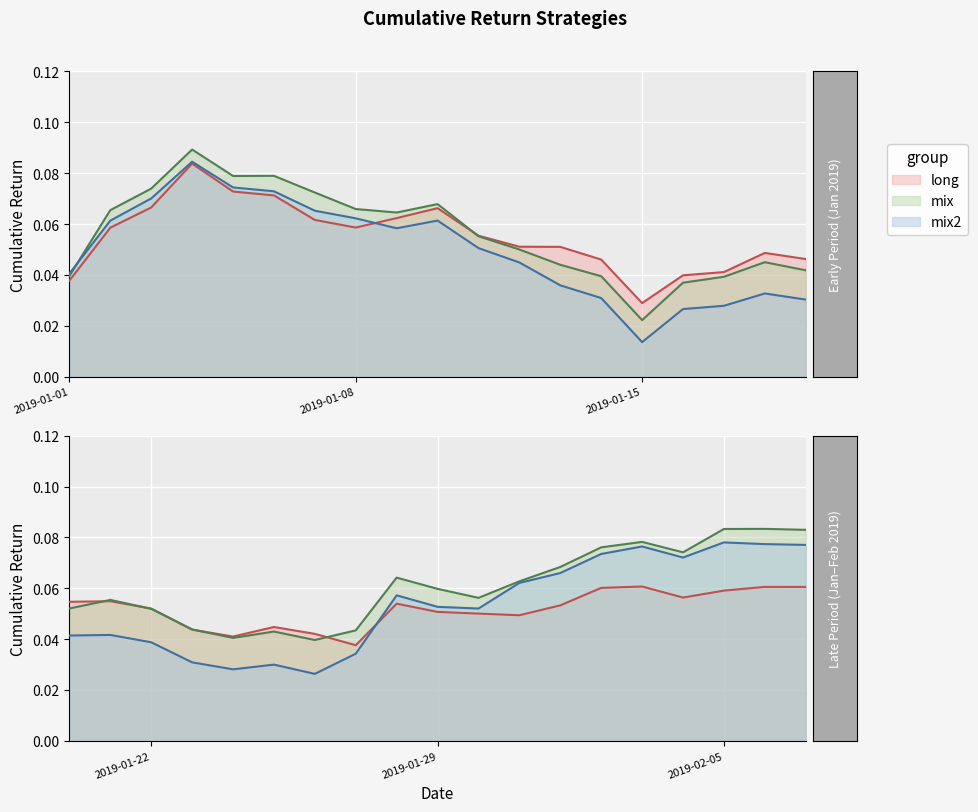

Is the value of mix2 at 25 greater than the value of mix at 26?

No